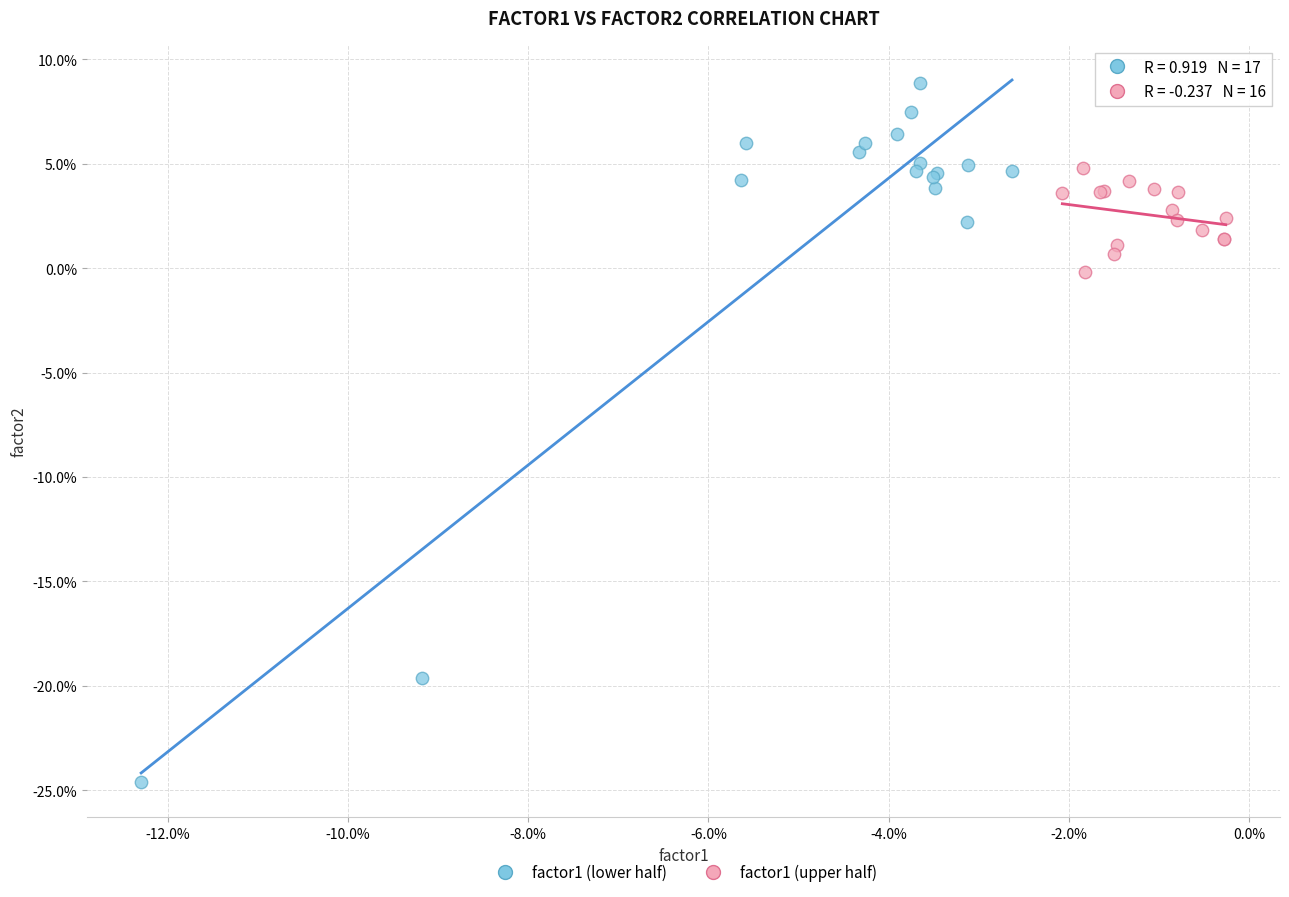

Which series contains the highest Y value?

factor1 (lower half)